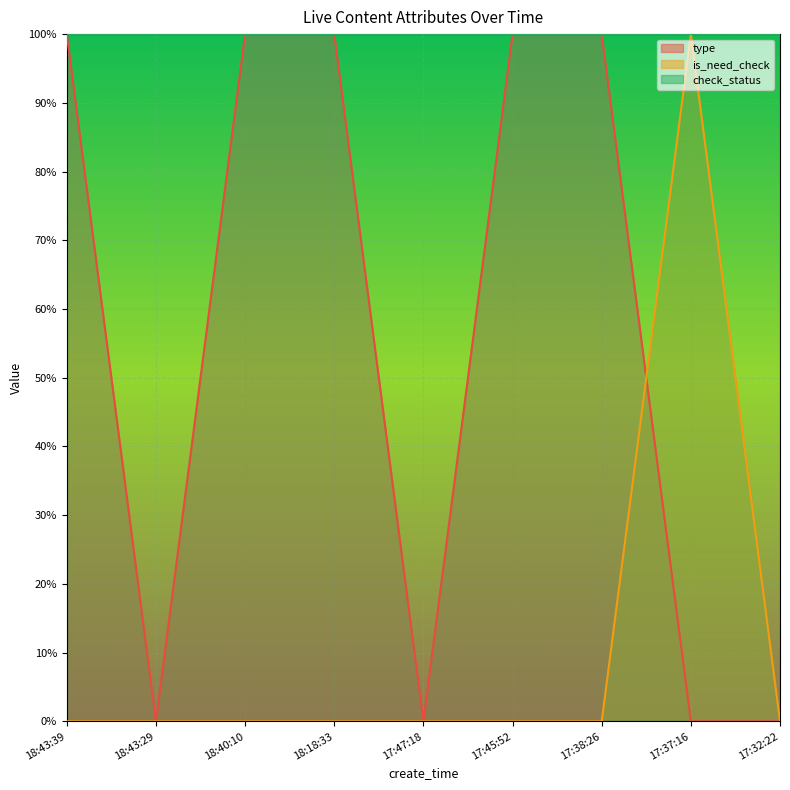

Rank the series by their average value, from lowest to highest.

is_need_check, type, check_status